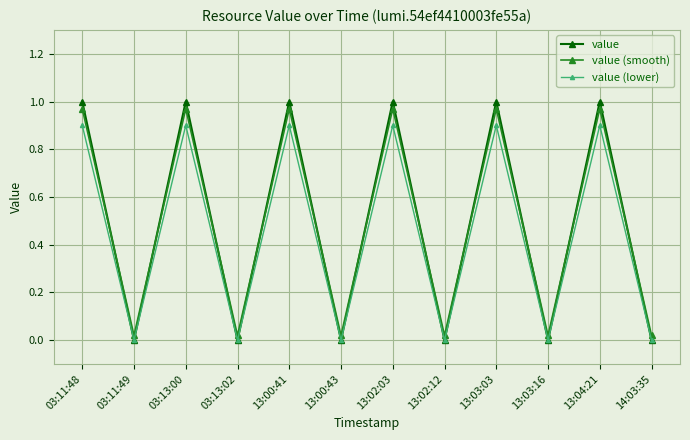

Is the value of value (lower) at 13:02:12 greater than the value of value (smooth) at 13:03:03?

No